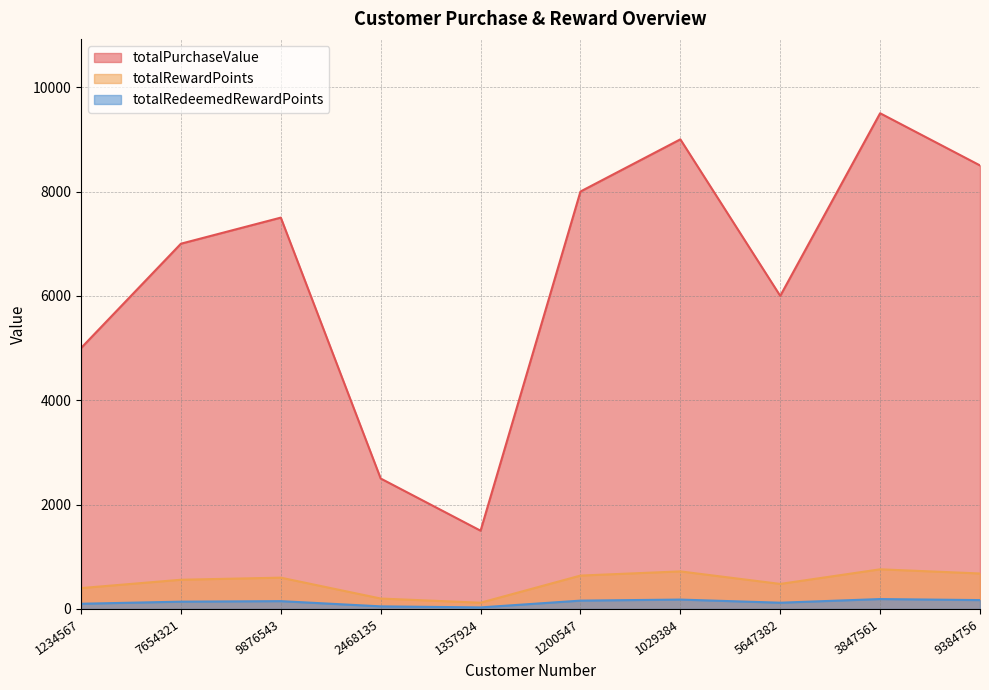

What is the average value of the totalRewardPoints series?

516